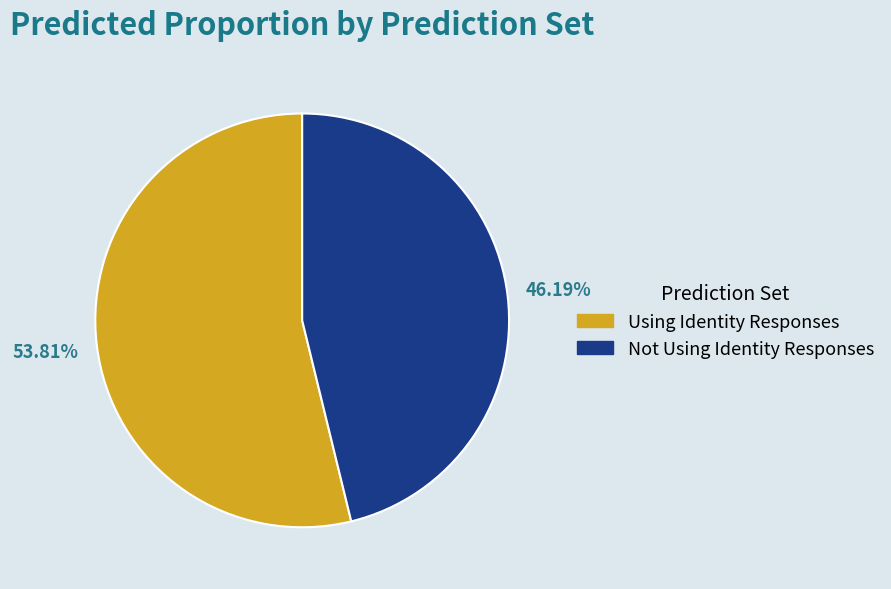

To the nearest percent, what portion does Not Using Identity Responses represent?

46%